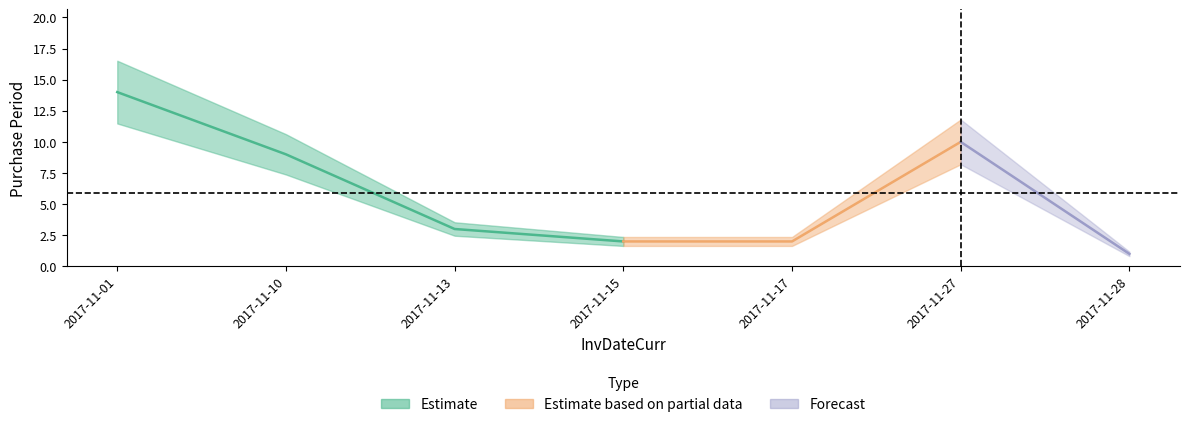

List the labels in order of value, largest first.

2017-11-01, 2017-11-27, 2017-11-10, 2017-11-13, 2017-11-15, 2017-11-17, 2017-11-28